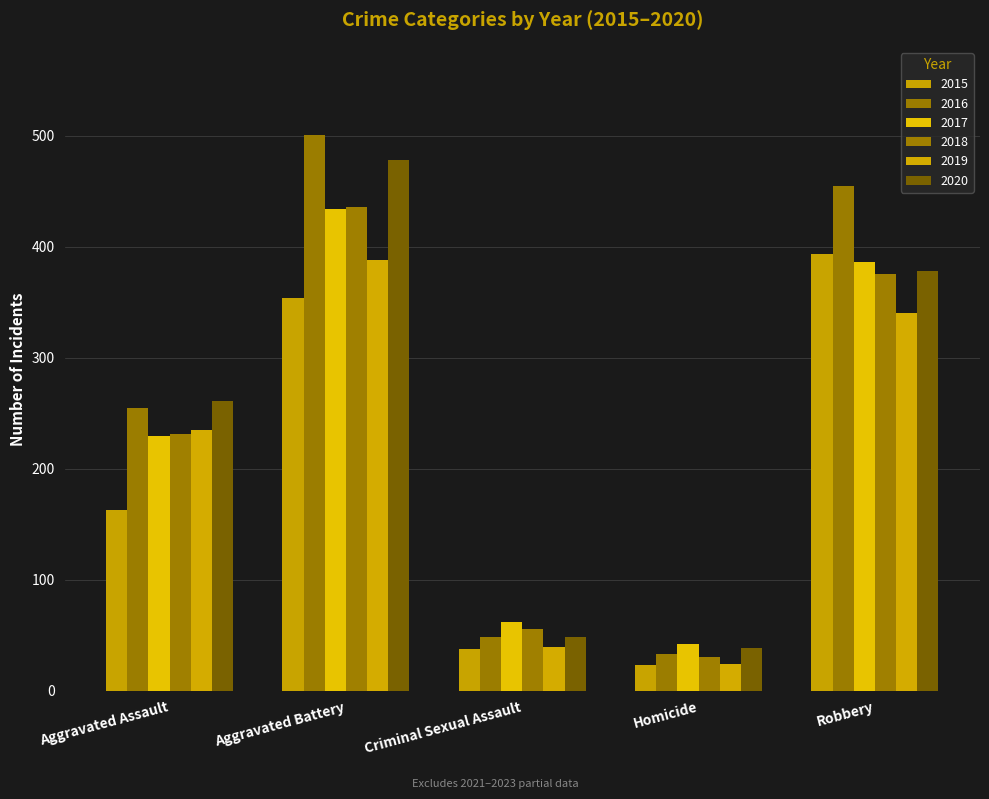

At how many categories does at least one series exceed 339?

2